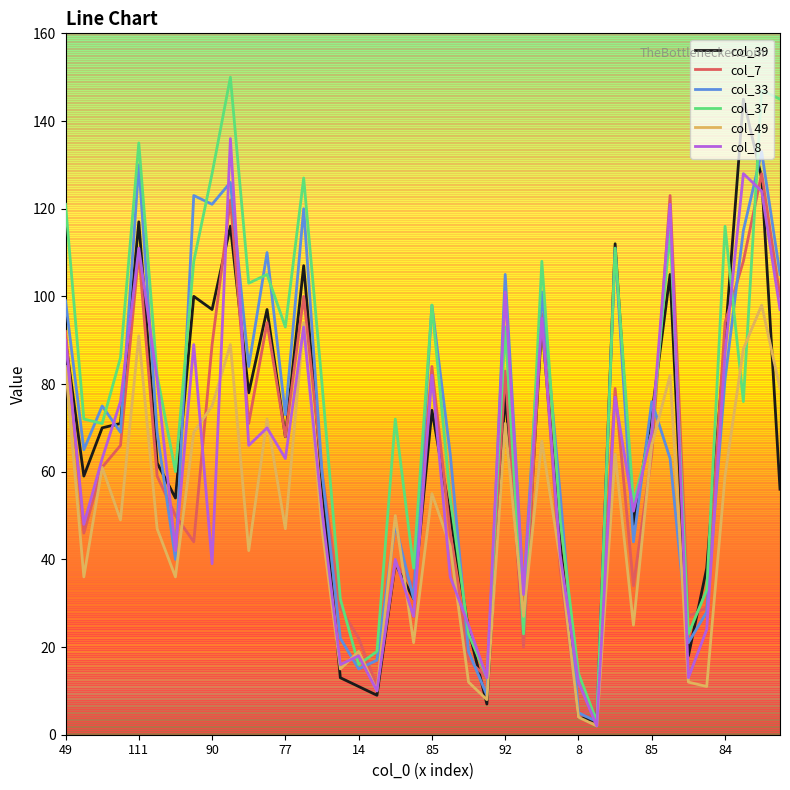

In col_37, how many points are higher than both neighbors (excluding endpoints)?

12